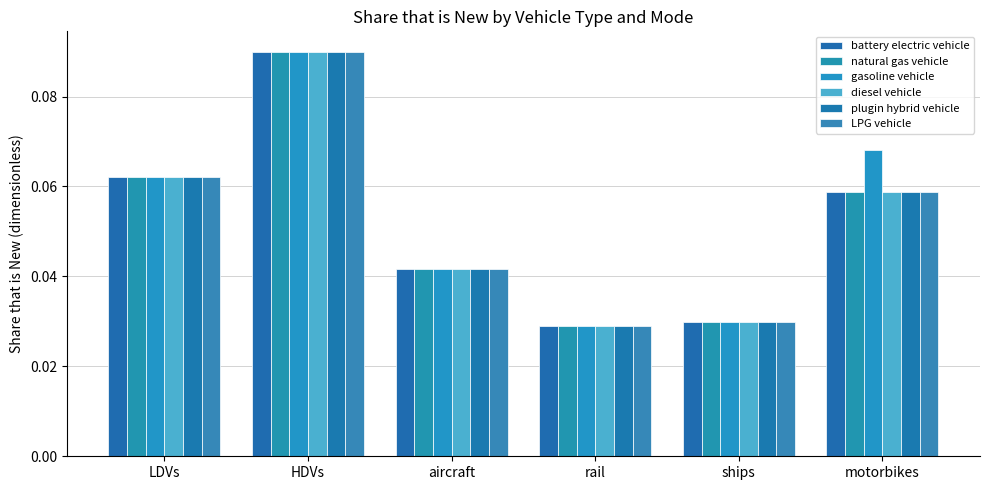

What position from the right is motorbikes?

1